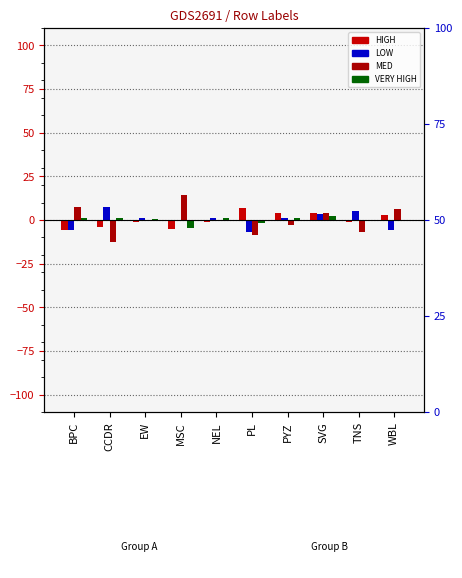

Rank the series at SVG from lowest to highest value.

VERY HIGH, LOW, HIGH, MED